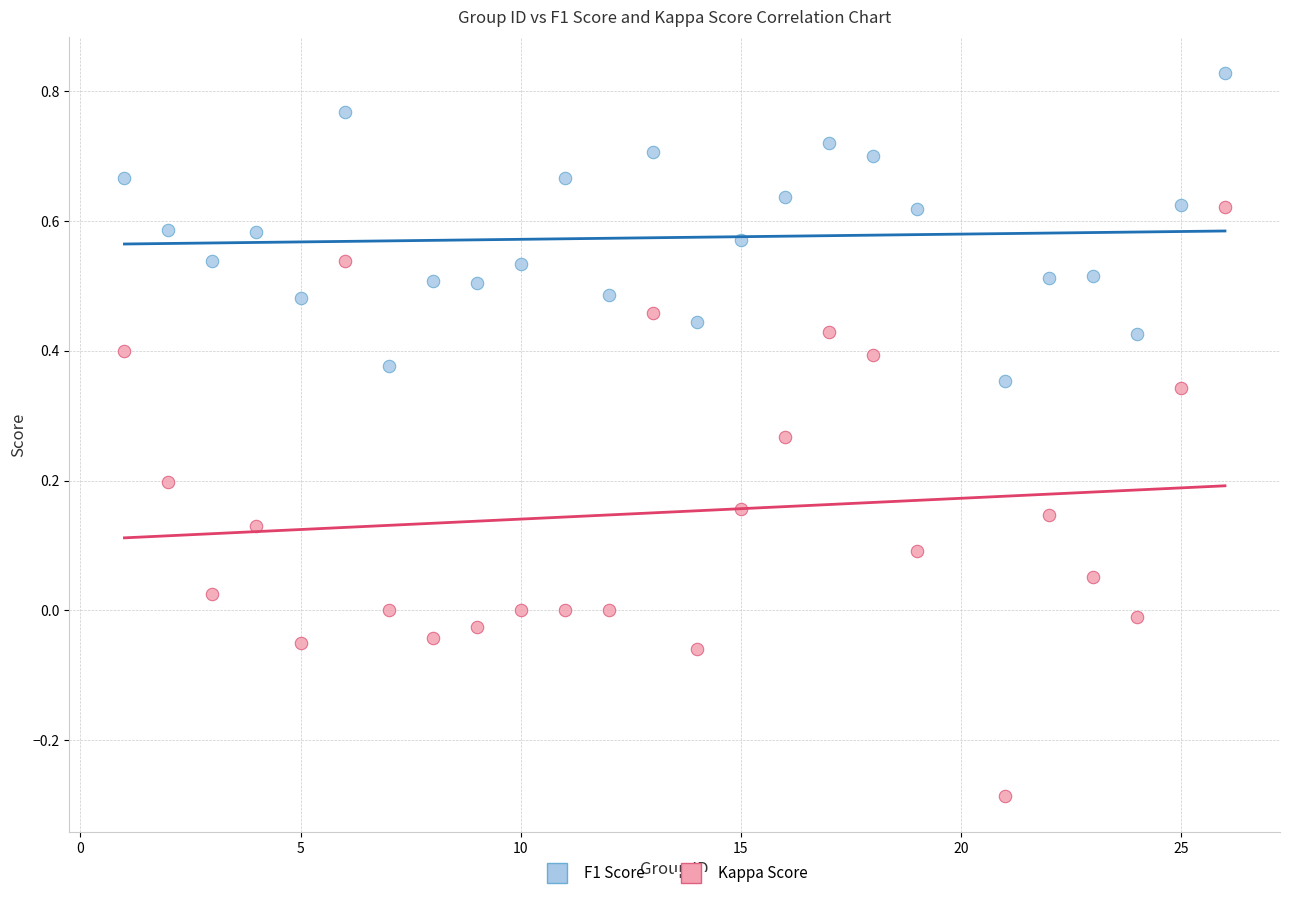

What are all the series names shown in the legend?

F1 Score, Kappa Score